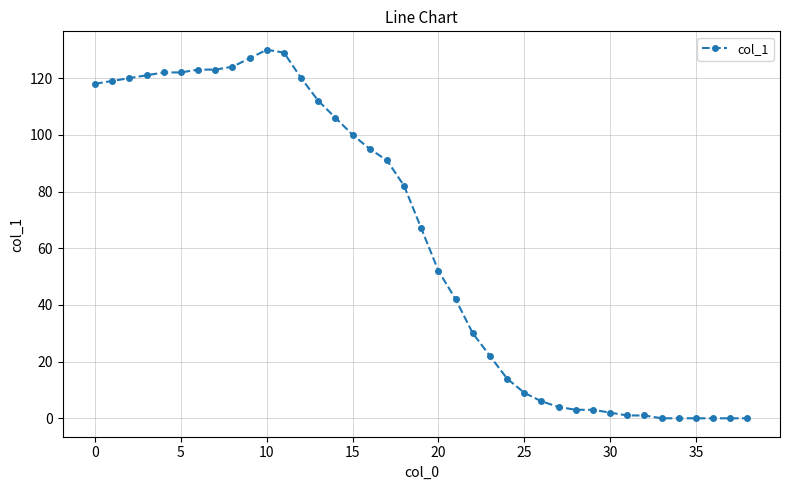

What is the value of the 19th point from the left?

82